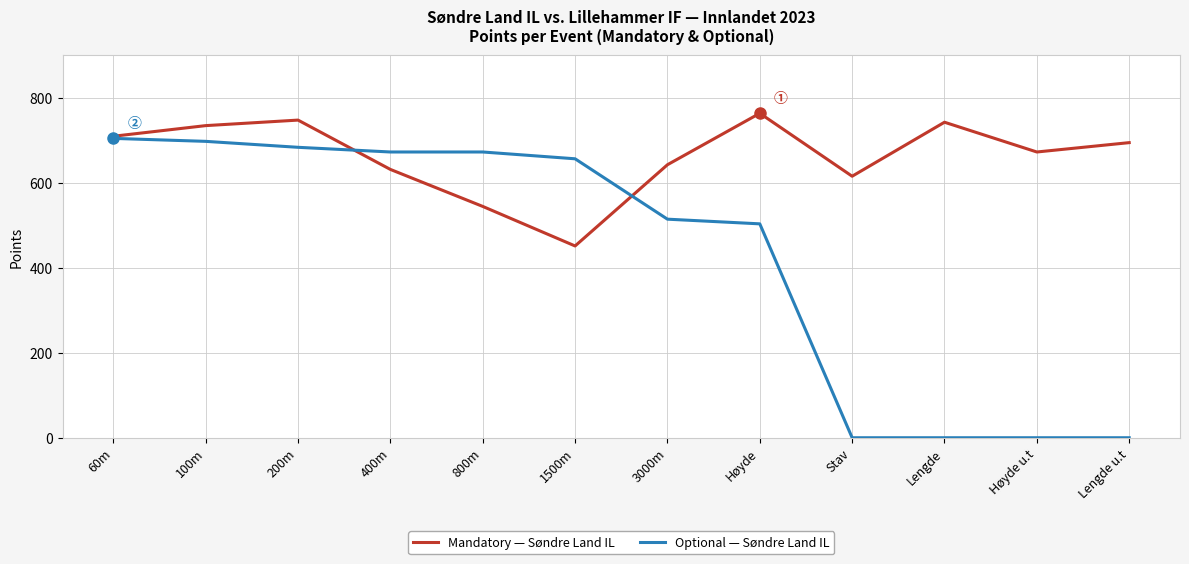

Is it true that Mandatory — Søndre Land IL equals 221 at Høyde u.t?

False